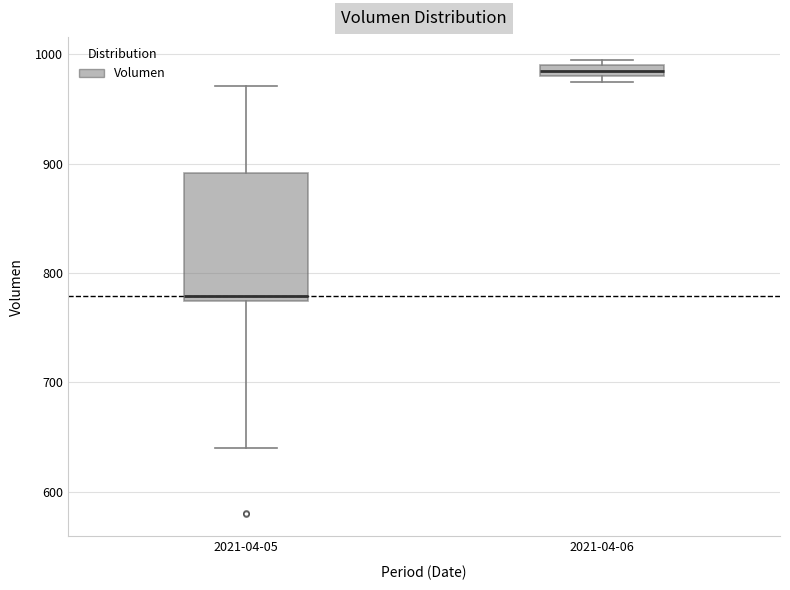

Comparing the boxes themselves (not the whiskers), which one is the tallest?

2021-04-05